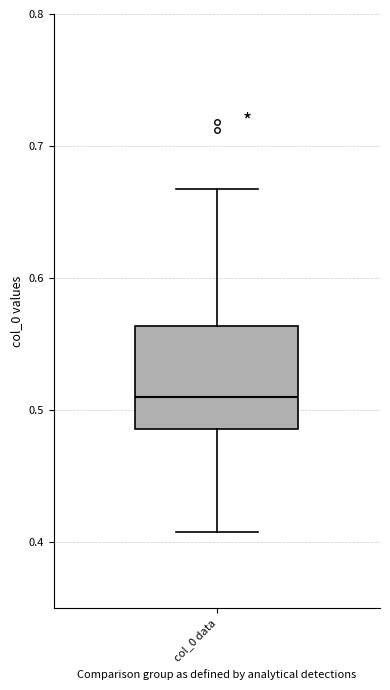

Read this box plot against the y-axis: the position of the median line, the range covered by the box, and the ends of both whiskers. The values are not printed on the chart, so give them approximately, as read against the axis.

median 0.51, box 0.49 to 0.56, whiskers 0.41 to 0.67